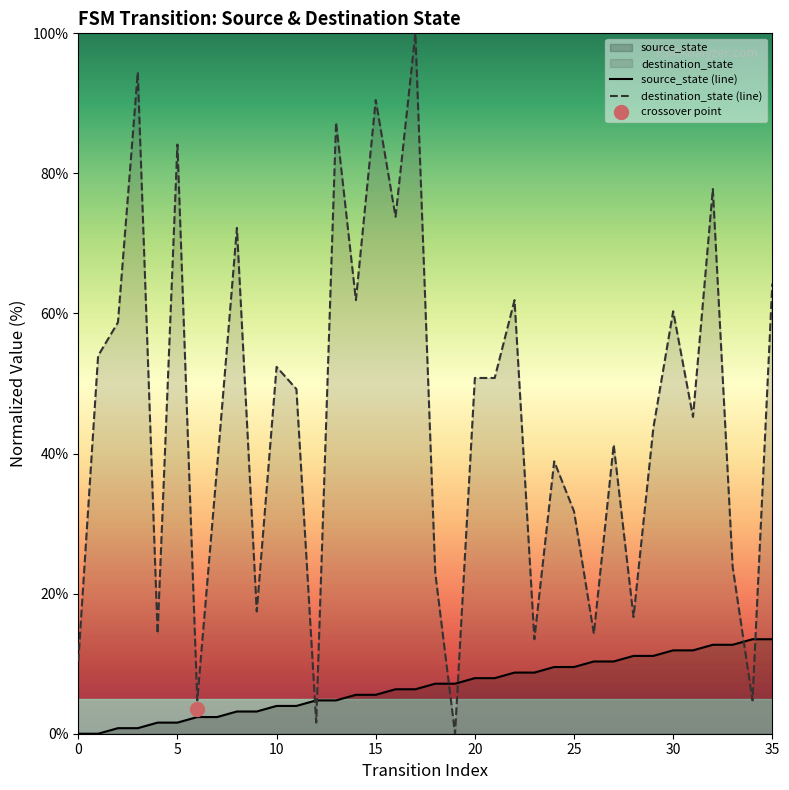

At which label does the data first exceed 7?

18